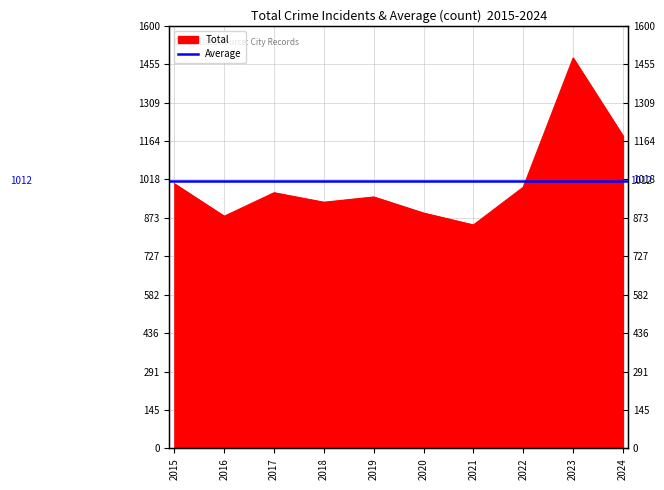

At which label does the data first exceed 968?

2015